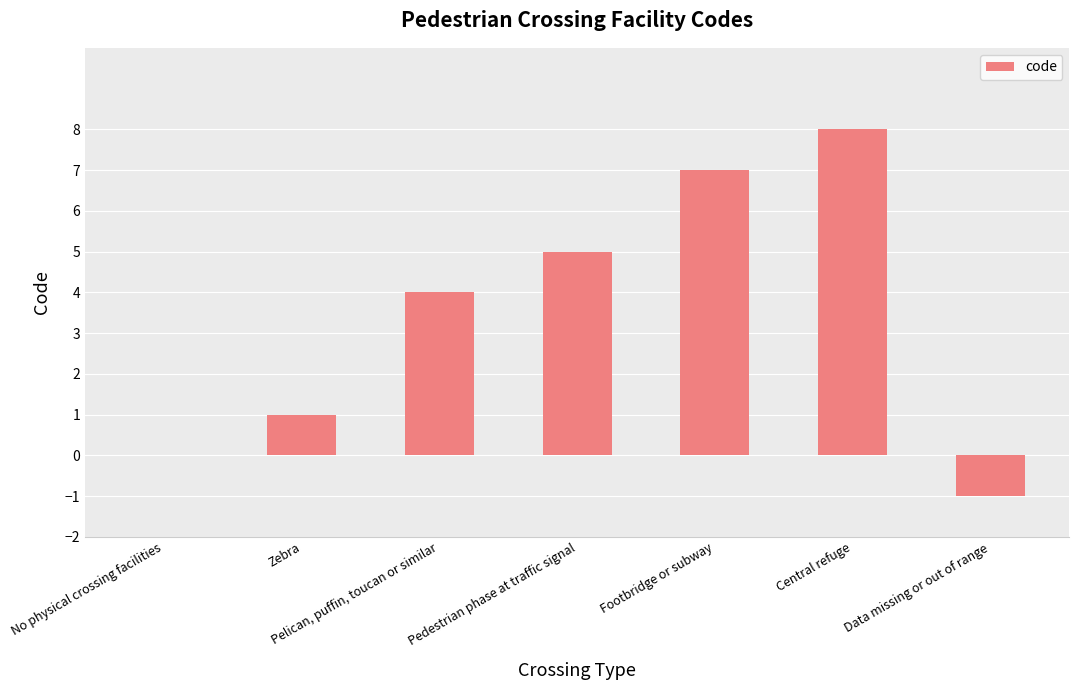

Which category has the highest value across all series?

Central refuge